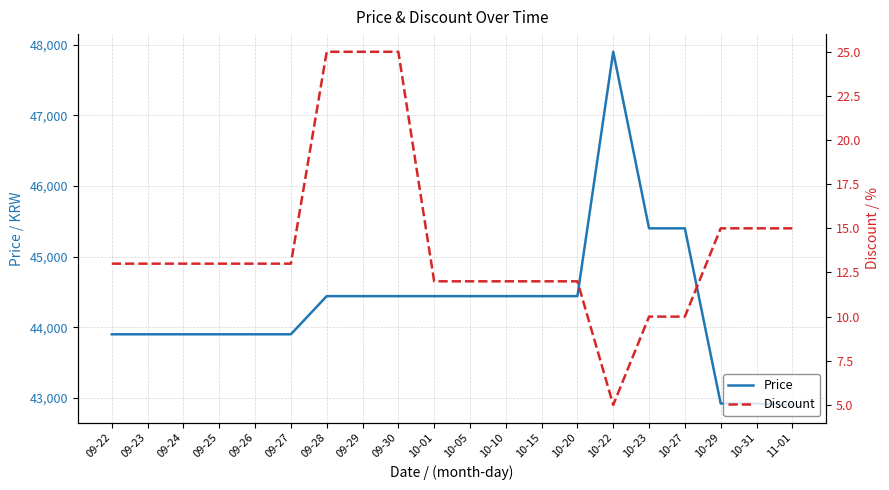

Rank the series at 10-20 from lowest to highest value.

Discount, Price